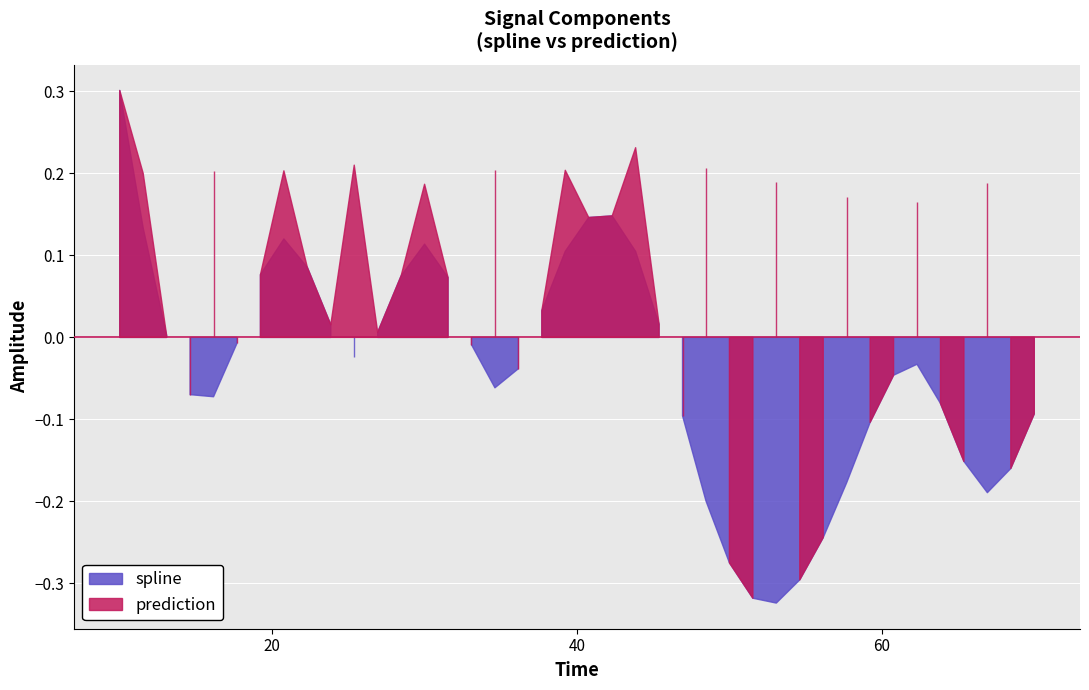

Is it true that prediction equals 0.2 at 20?

False